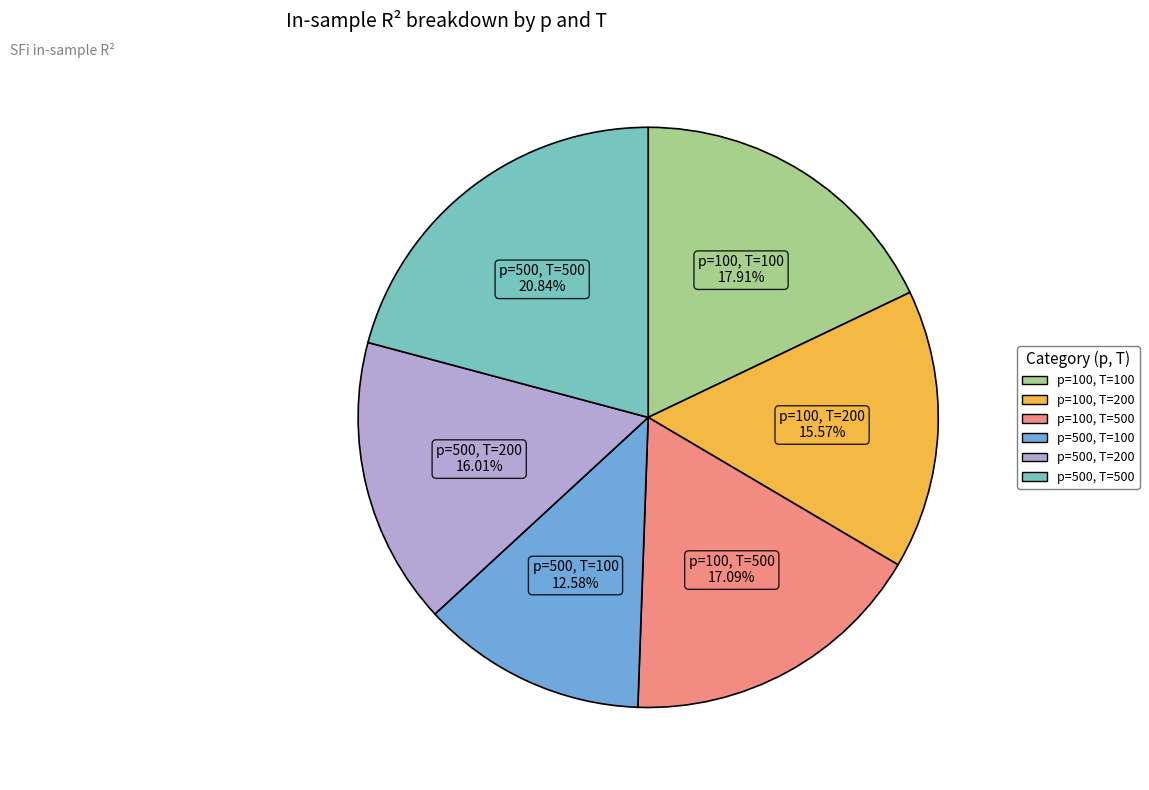

Rank the categories by value from lowest to highest.

p=500, T=100, p=100, T=200, p=500, T=200, p=100, T=500, p=100, T=100, p=500, T=500